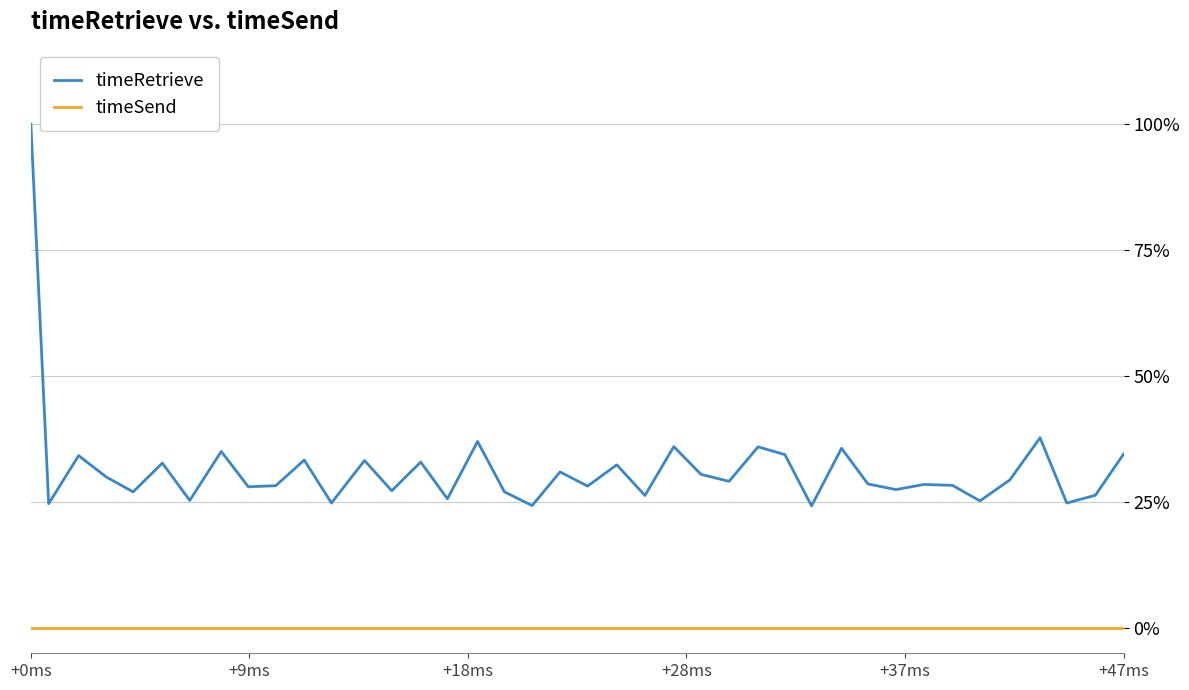

What is the maximum value for timeRetrieve?

100.0